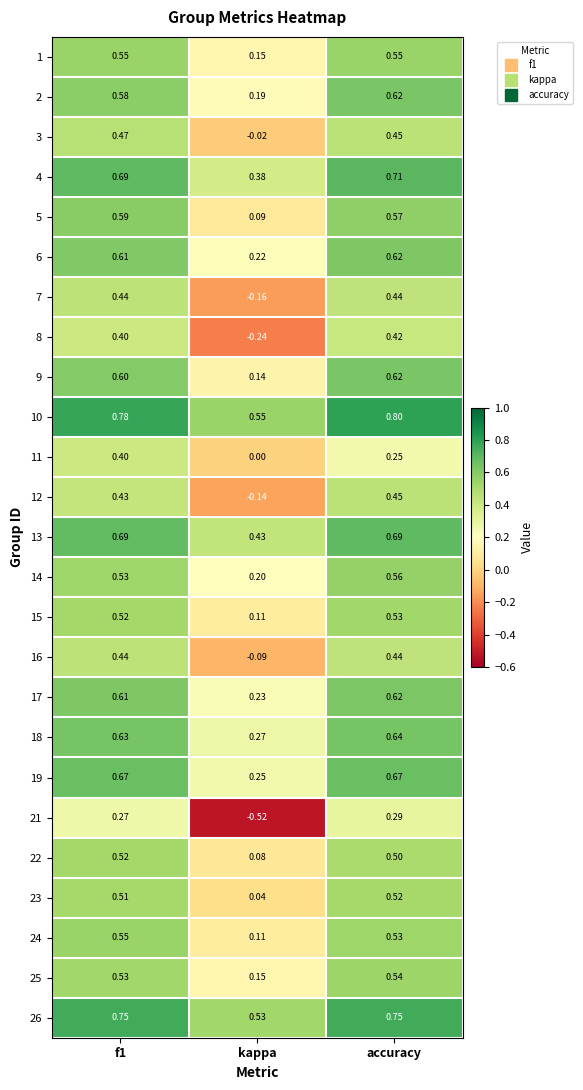

What is the maximum value shown in the chart?

0.8